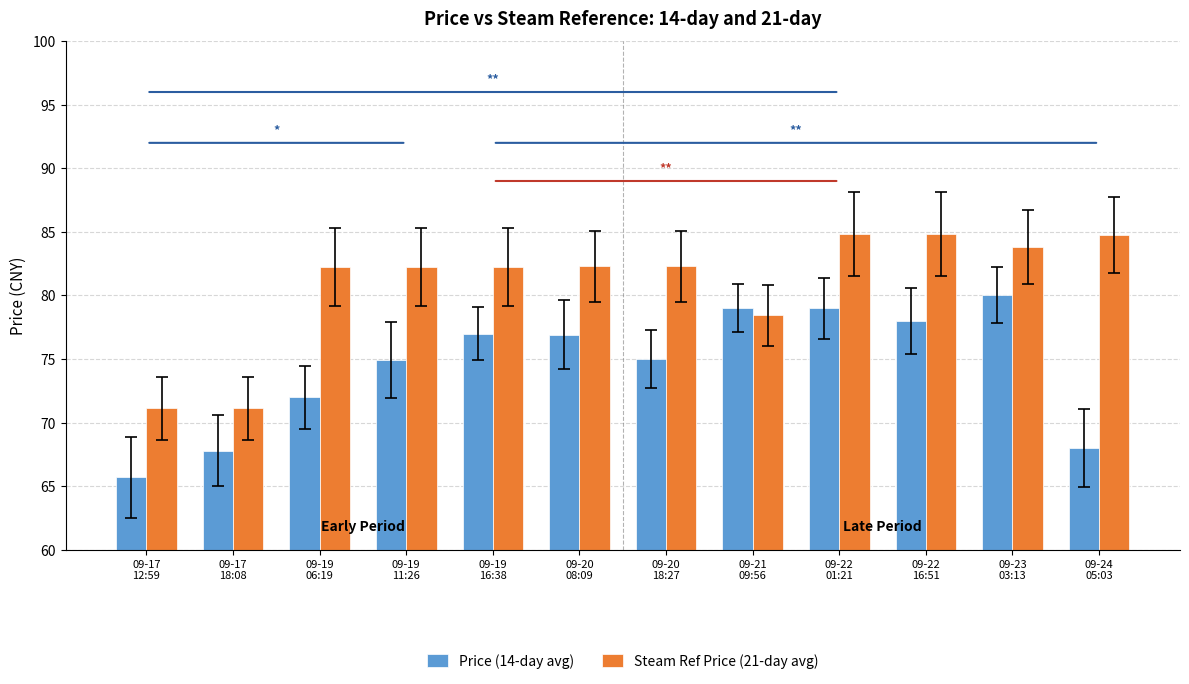

What is the highest value of the Price (14-day avg) series?

80.0